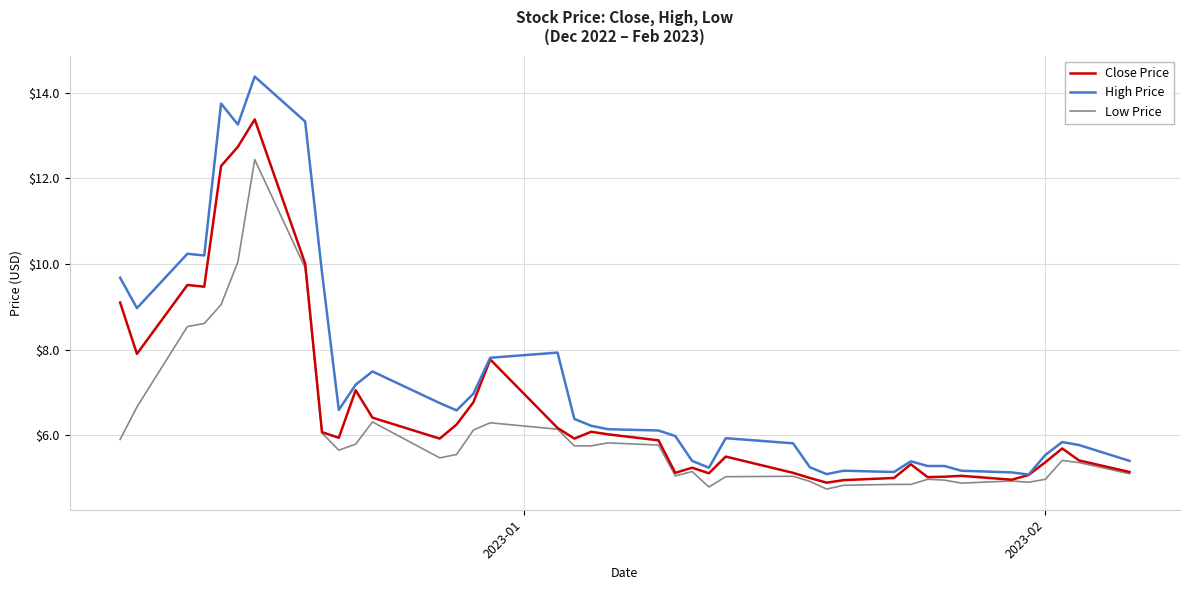

At how many categories does at least one series exceed 5?

40